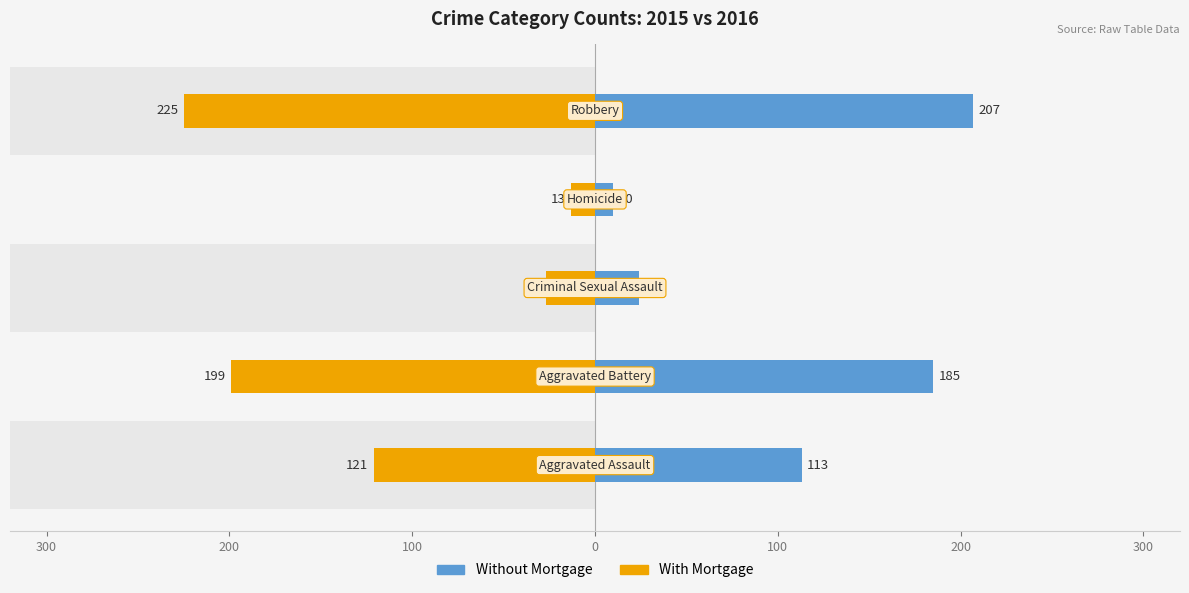

What is the average value of the With Mortgage series?

-117